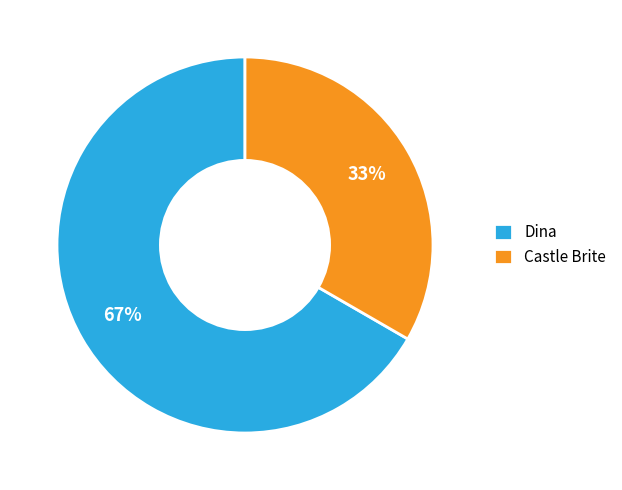

Which has a higher value, Castle Brite or Dina?

Dina